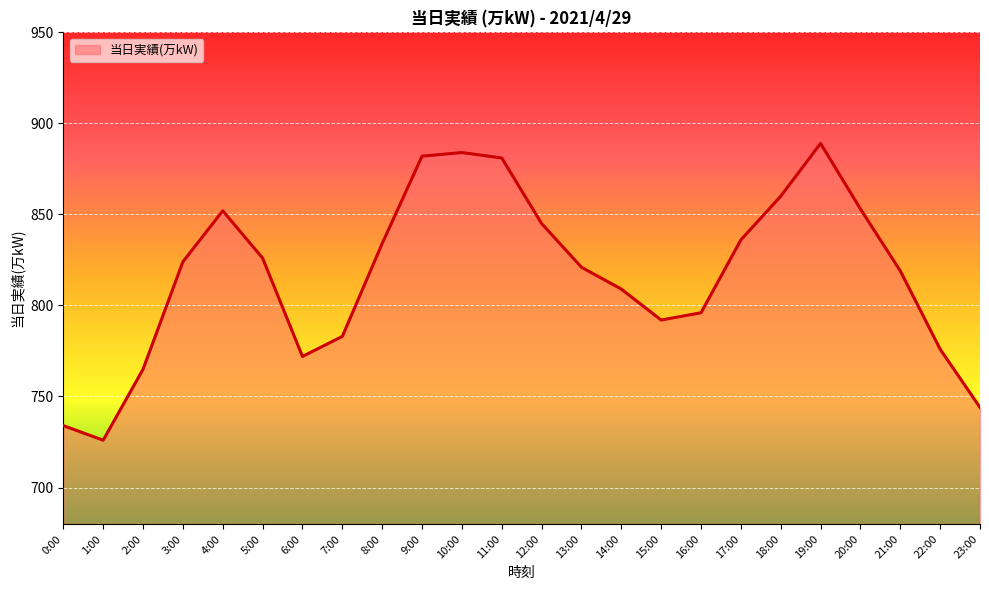

What position from the right is 12:00?

12